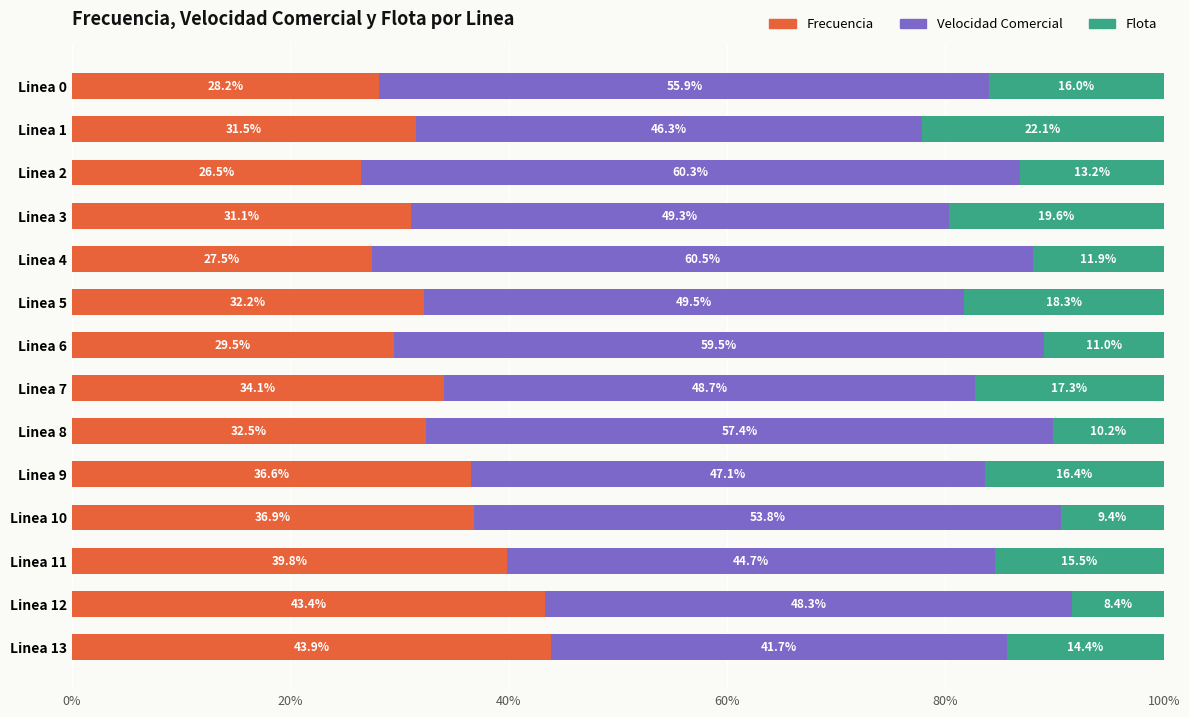

What is the minimum value for Frecuencia?

26.5